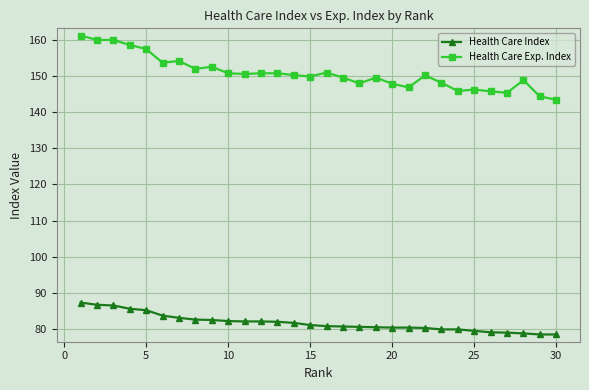

What is the value of the Health Care Index point at the 29th from the left?

78.6